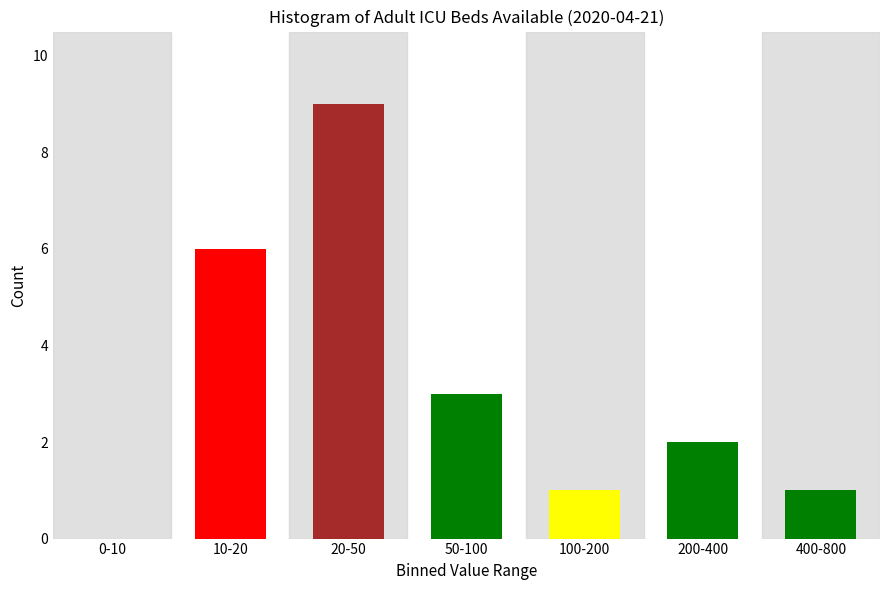

Reading left to right, what are all the values shown in this chart?

0-10=0	10-20=6	20-50=9	50-100=3	100-200=1	200-400=2	400-800=1